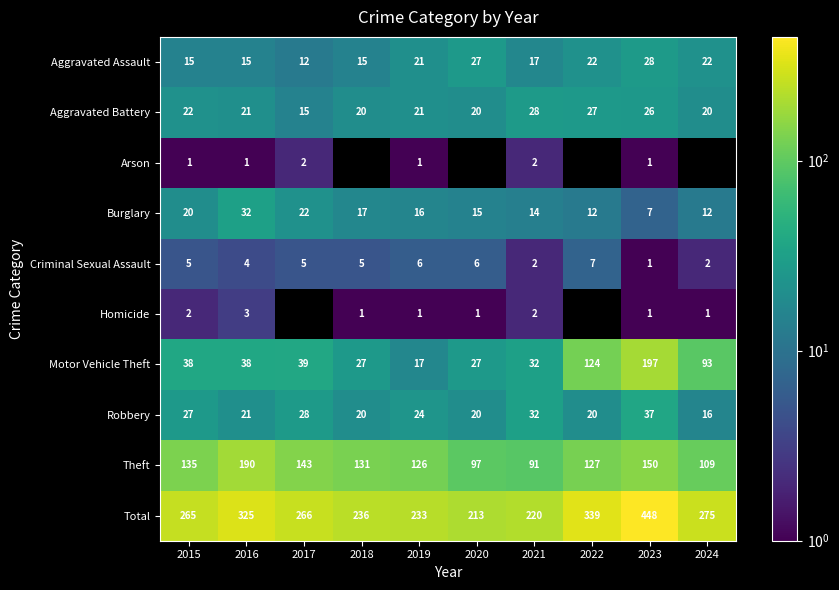

What is the sum of the Motor Vehicle Theft values at 2017 and 2018?

66